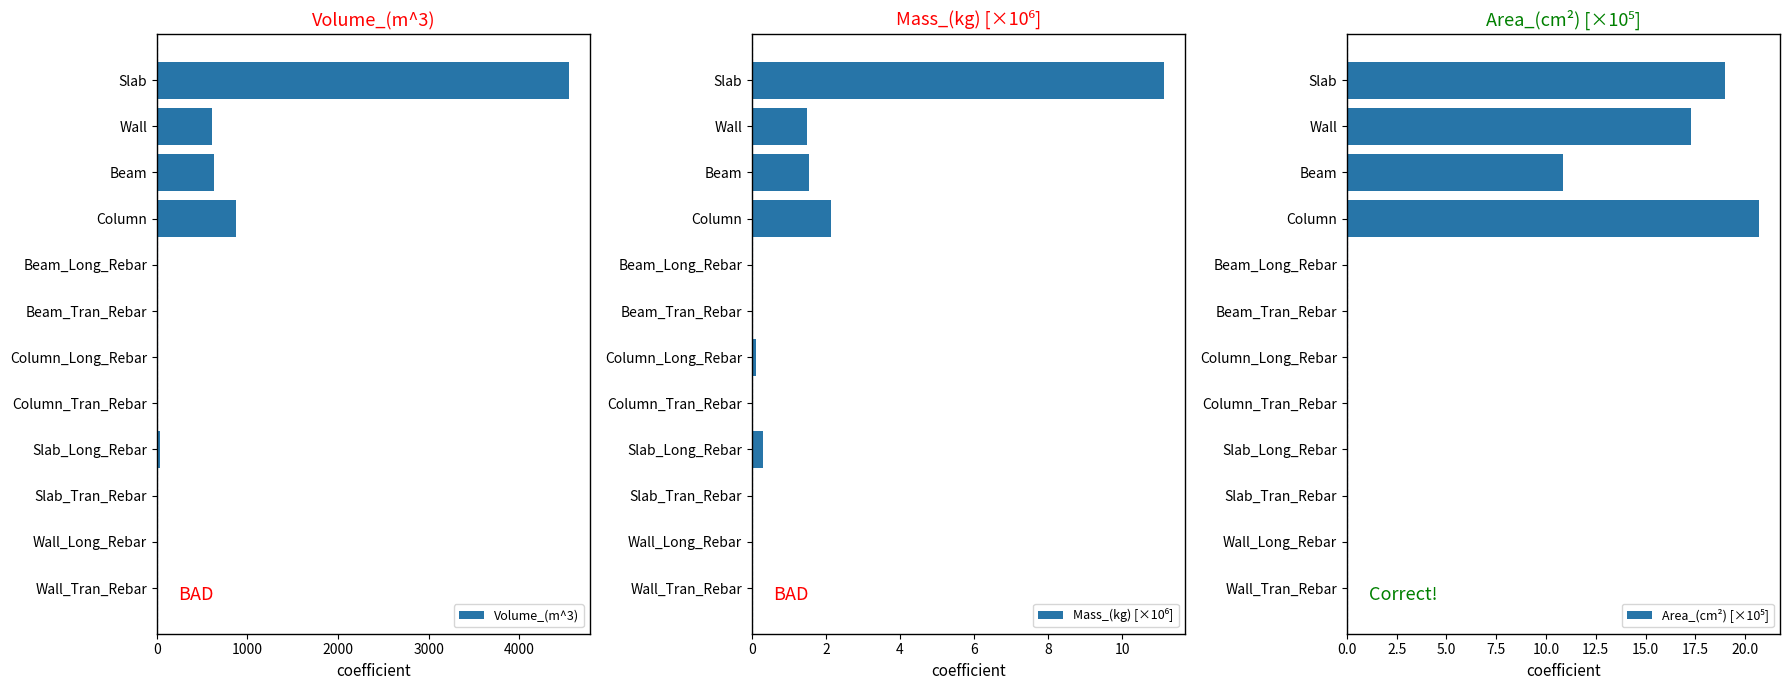

At which label does Volume_(m^3) reach its peak?

Slab